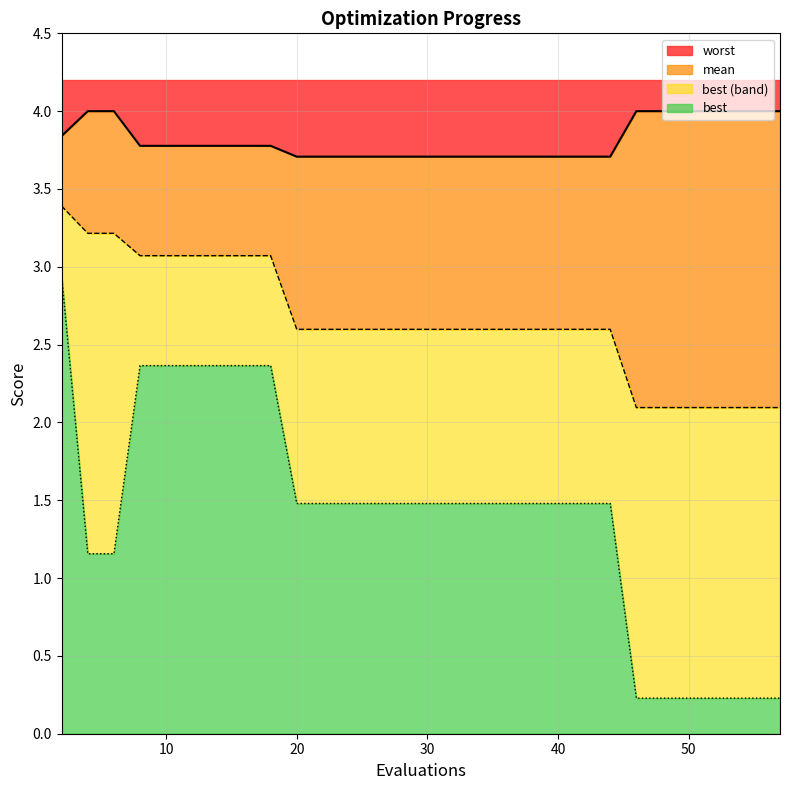

Which category has the lowest value in the best series?

46